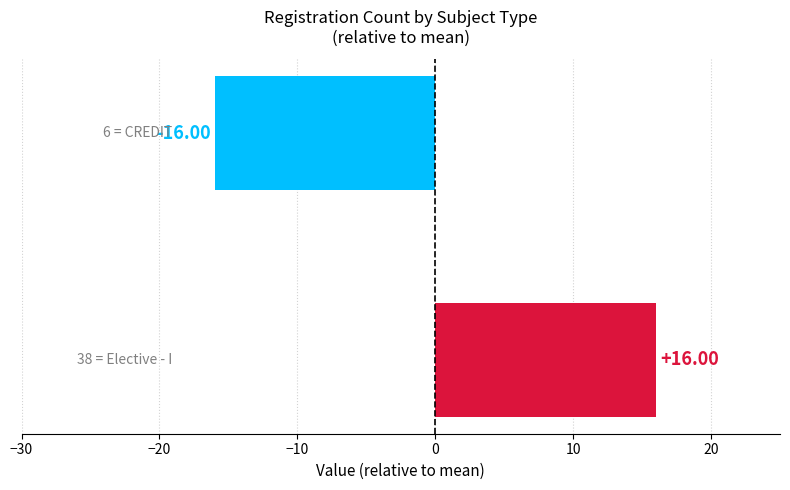

Count the number of data series in this chart.

1